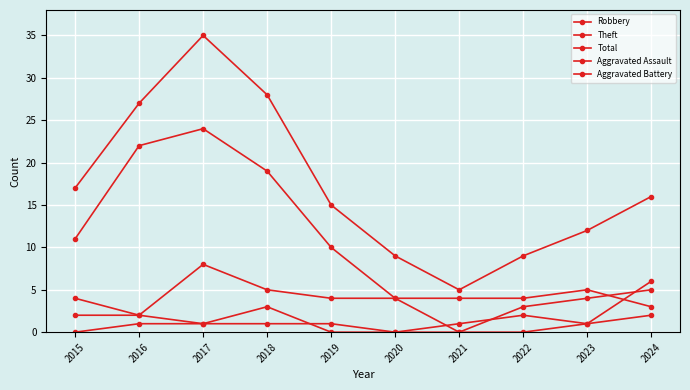

How many lines are shown in the chart?

5